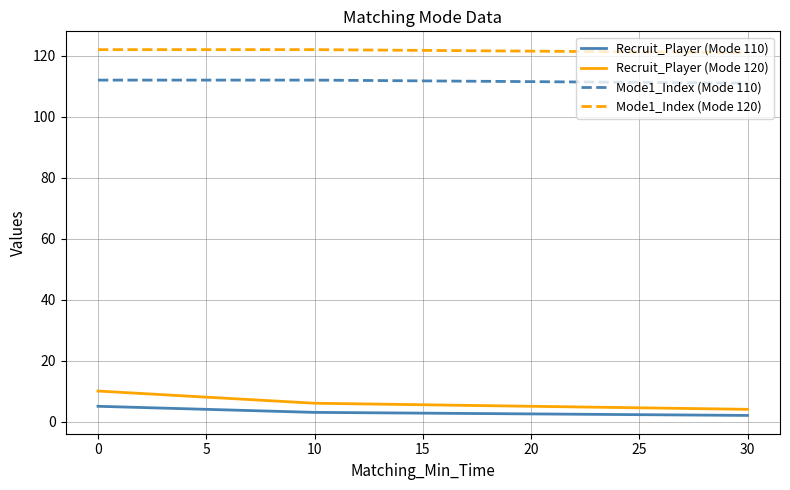

What is the maximum value shown in the chart?

122